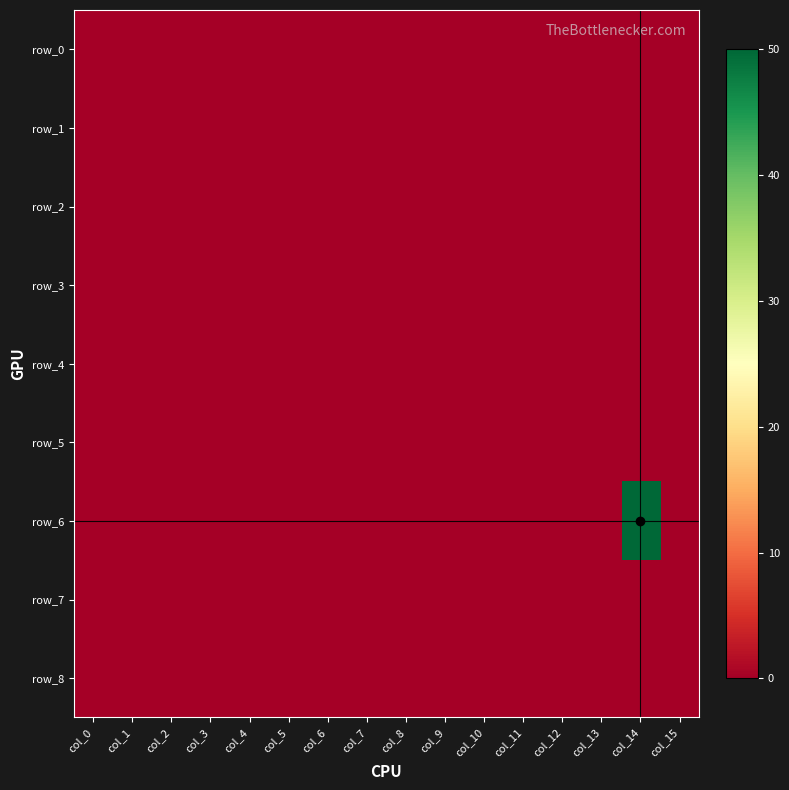

At col_1, list the series in order from smallest to largest.

row_0, row_1, row_2, row_3, row_4, row_5, row_6, row_7, row_8